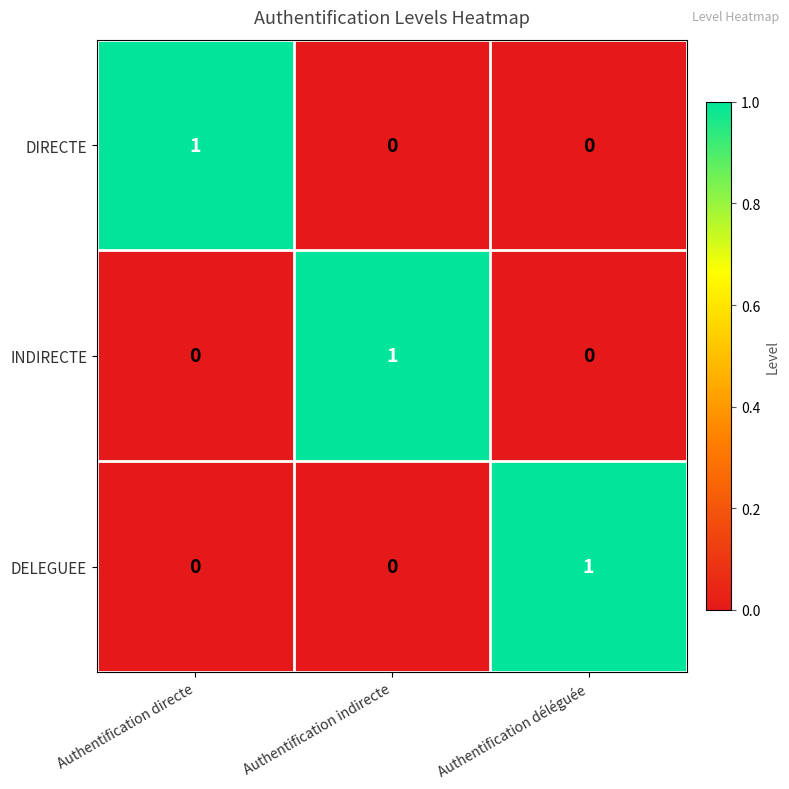

Is the value of DELEGUEE at Authentification indirecte greater than the value of DIRECTE at Authentification directe?

No